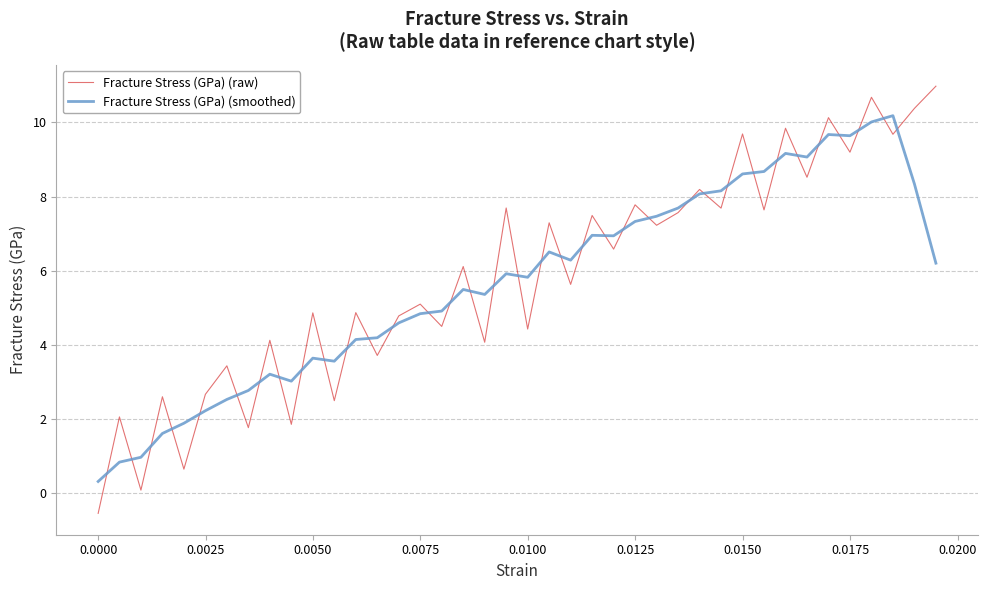

Which series has the widest spread of values?

Fracture Stress (GPa) (raw)